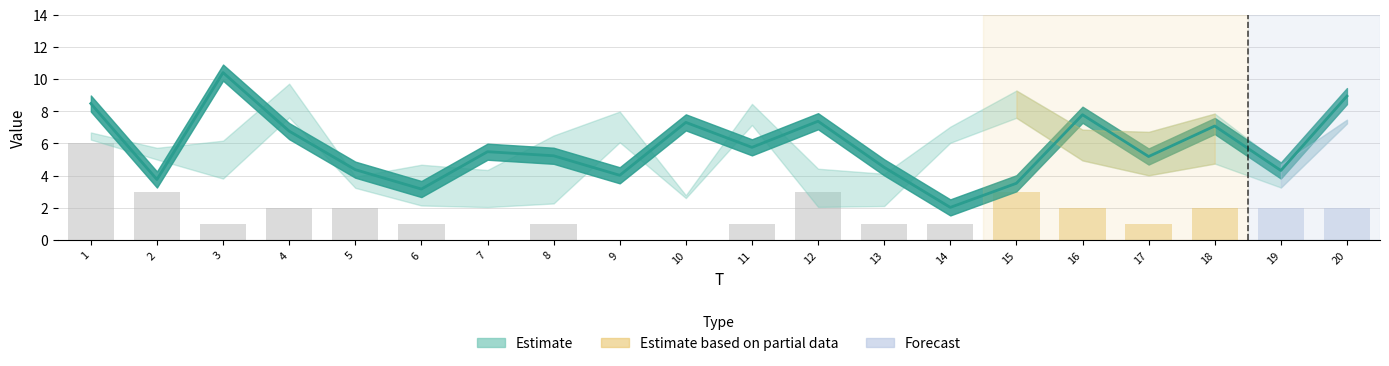

What is the value of the FC bar at the 16th from the left?

2.0